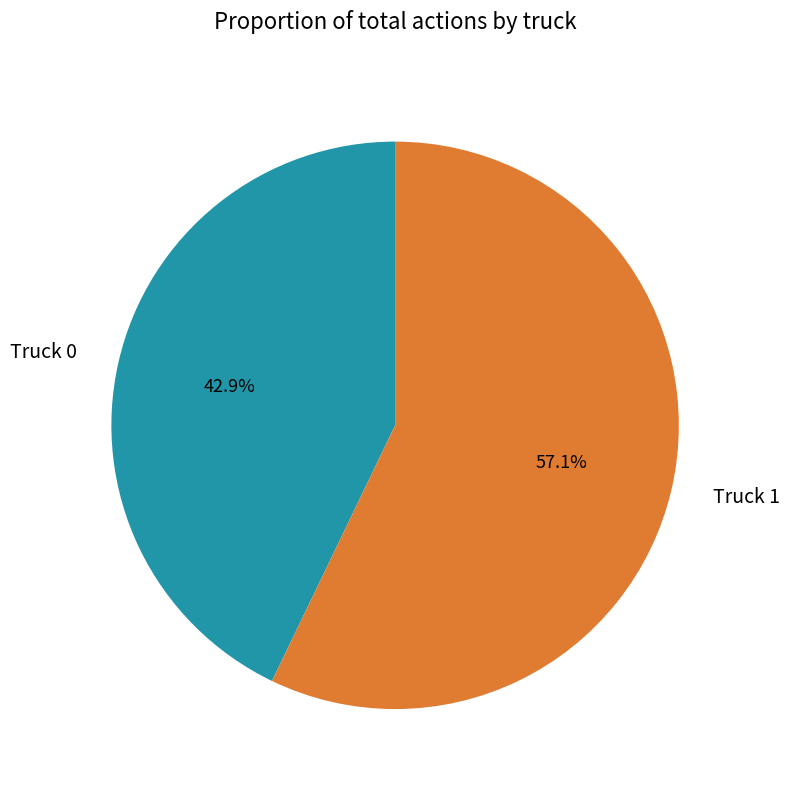

Count the number of slices in the pie.

2